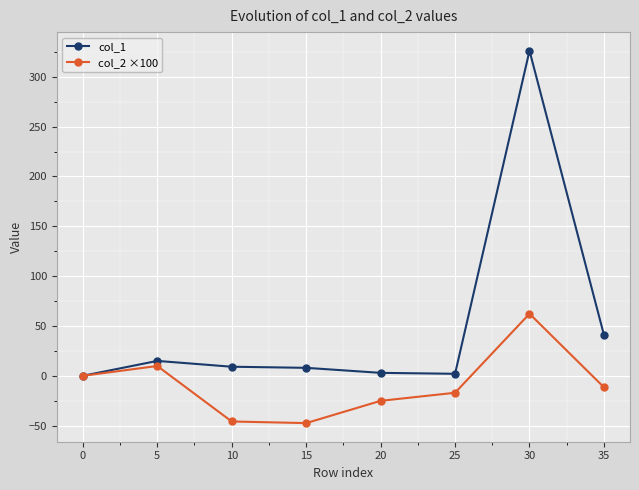

Which series has the widest spread of values?

col_1